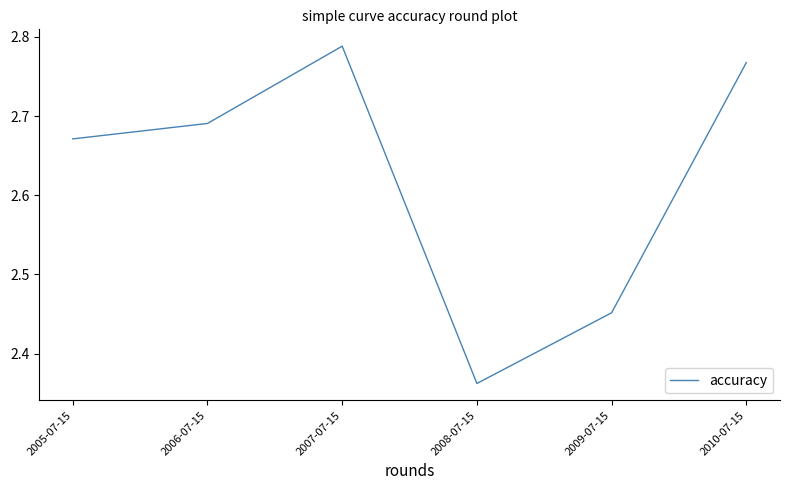

At which category does the chart reach its minimum across all series?

2008-07-15